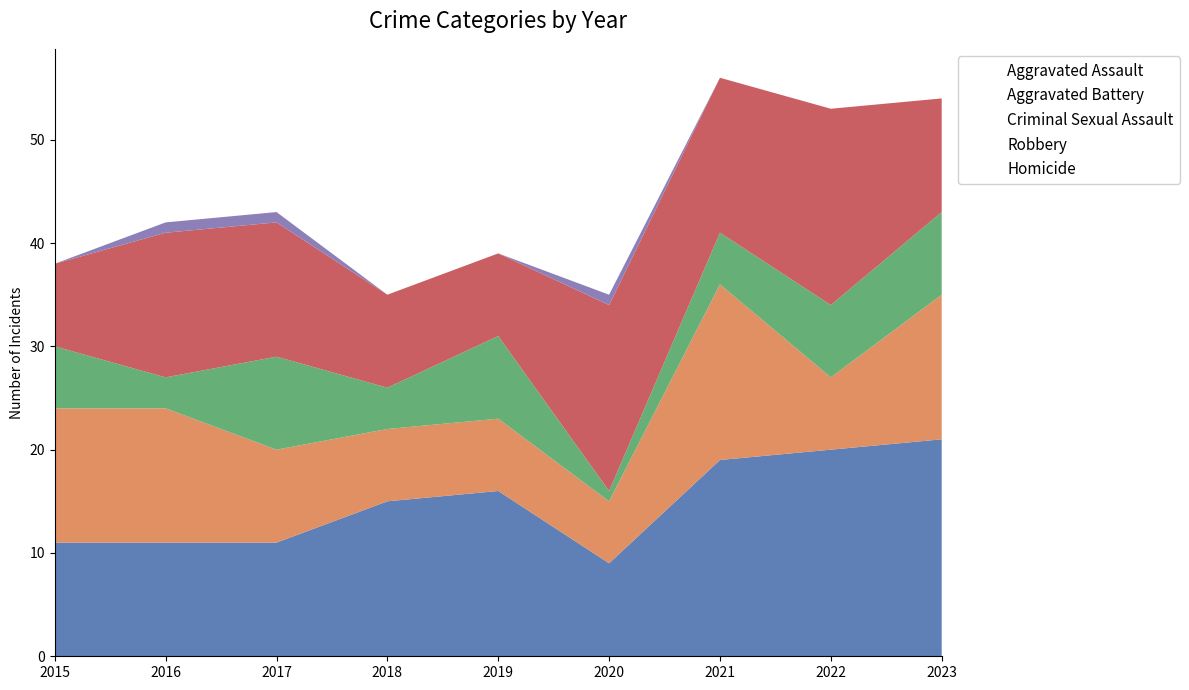

Is the value of Aggravated Assault at 2016 greater than the value of Homicide at 2018?

Yes